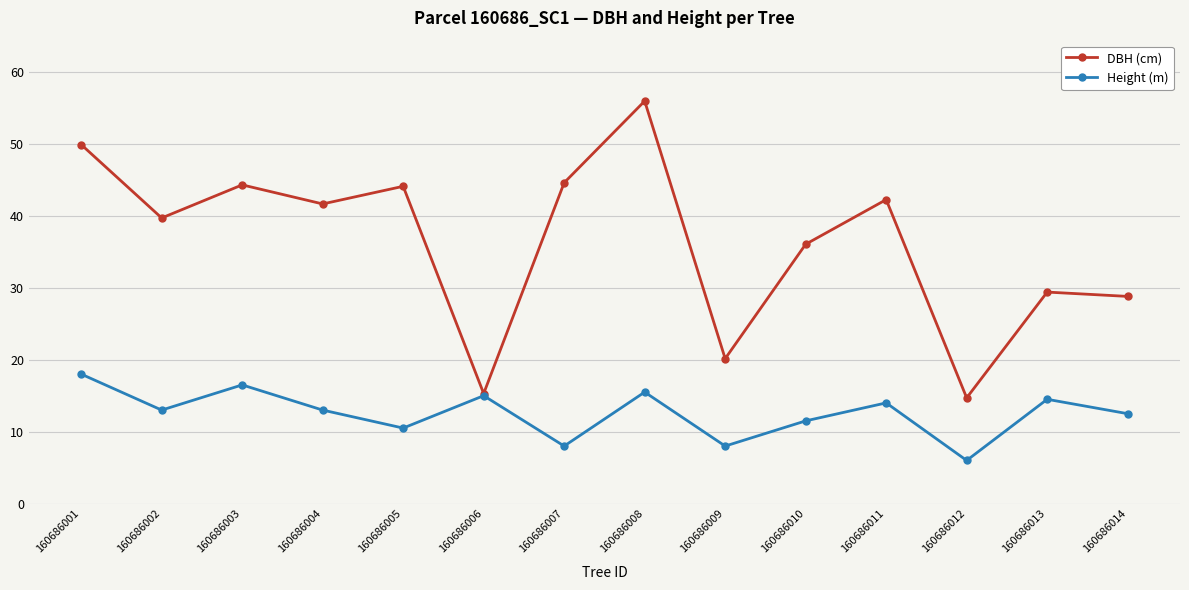

Where is DBH (cm) nearest to the value 35?

160686010